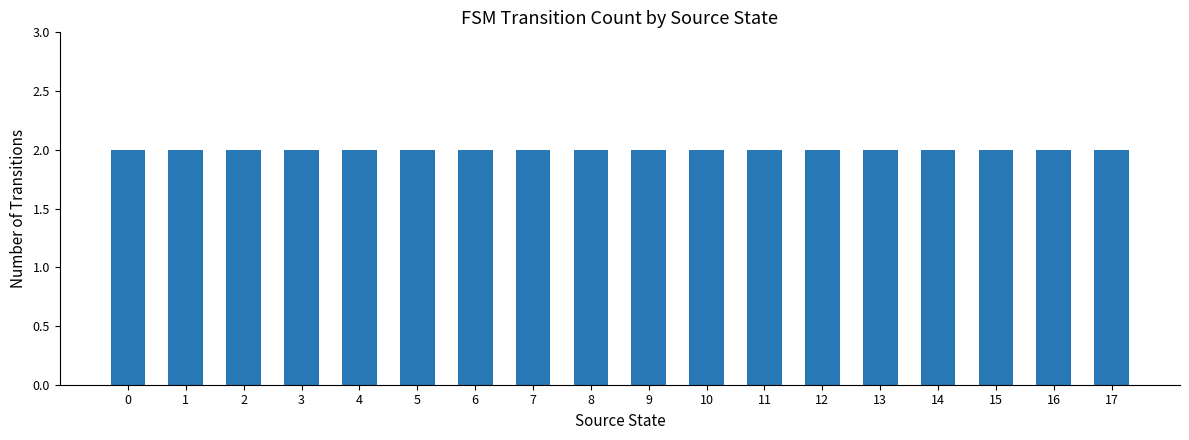

Does the chart contain any negative values?

No